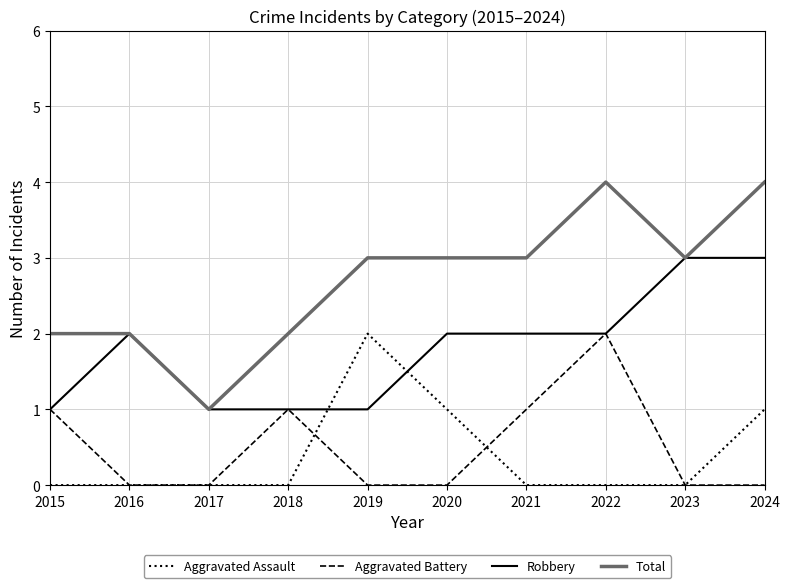

What is the average value of the Robbery series?

2